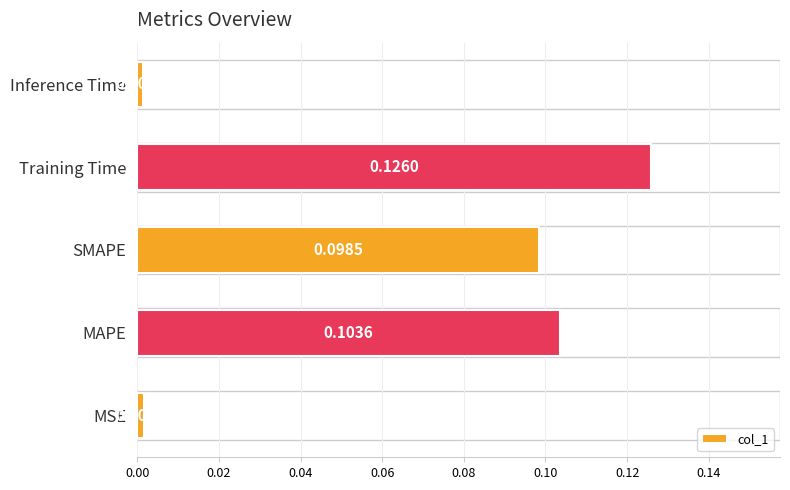

What is the sum of all values?

0.3